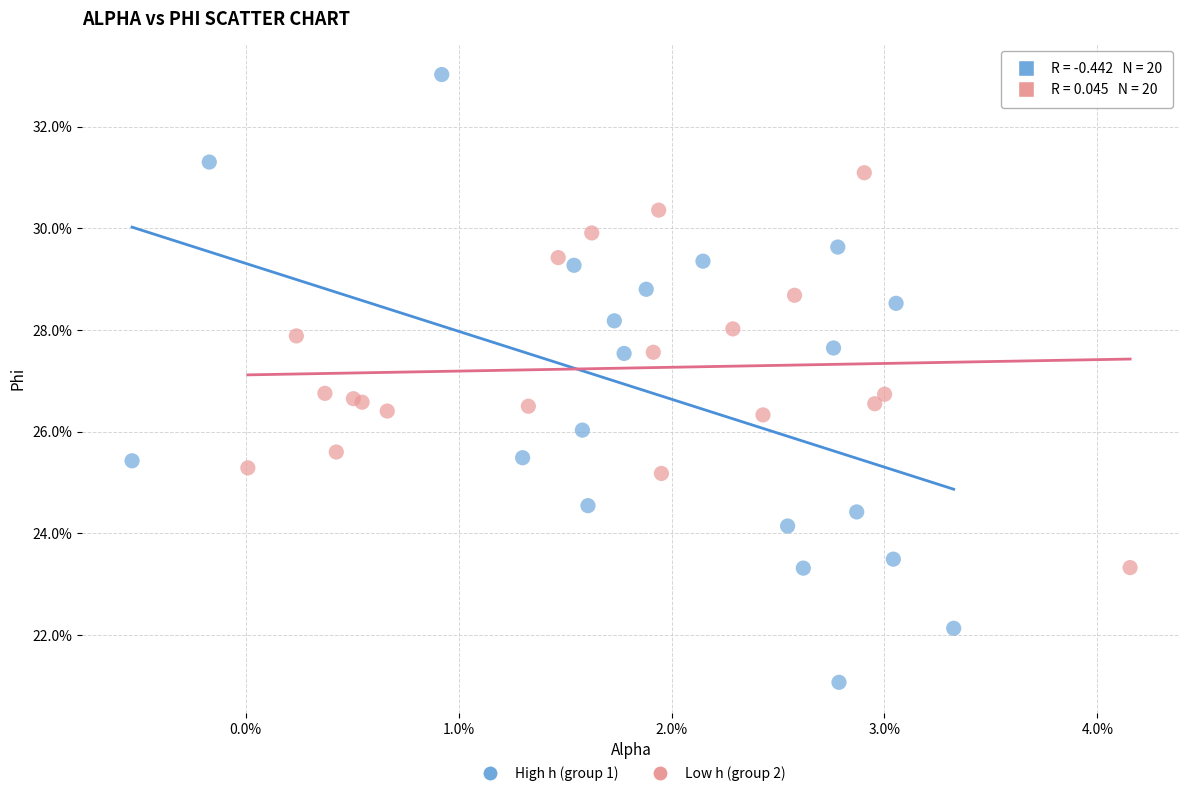

Which series contains the highest Y value?

High h (group 1)